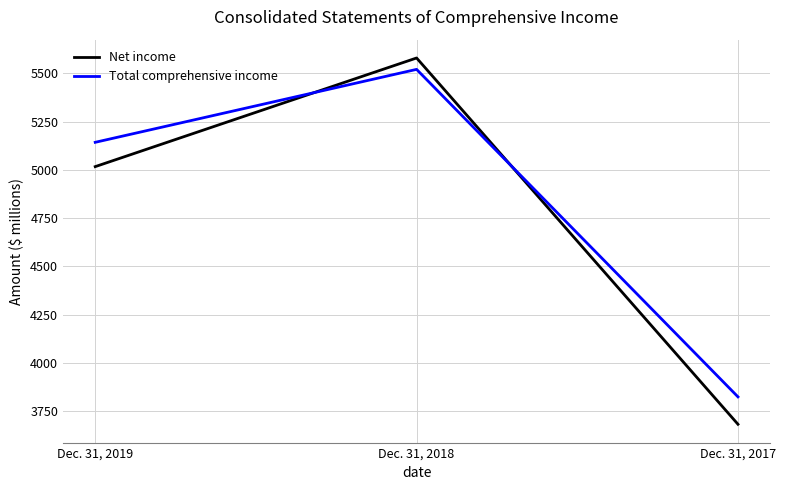

What are all the series names shown in the legend?

Net income, Total comprehensive income